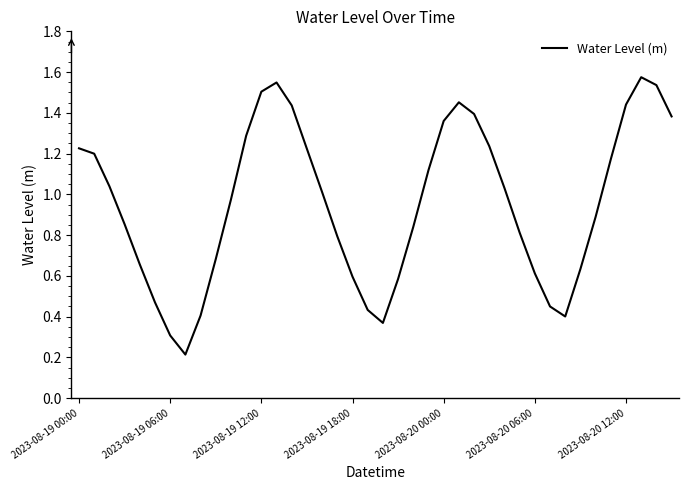

The chart shows a value of 2.2 at 2023-08-19 00:00. True or false?

False